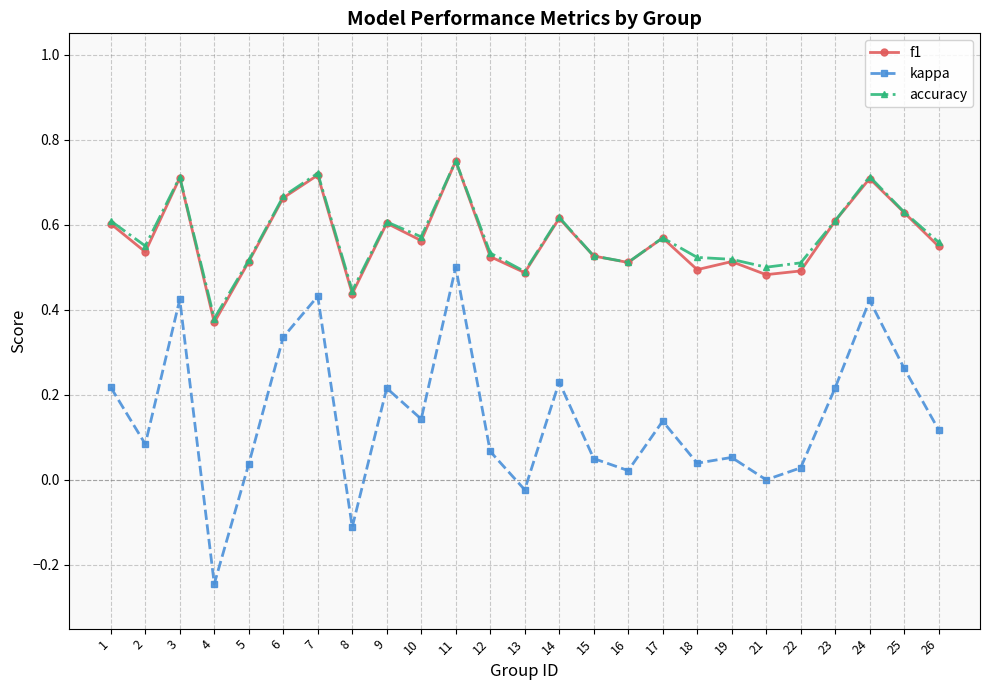

At which category is the sum across all series the highest?

11